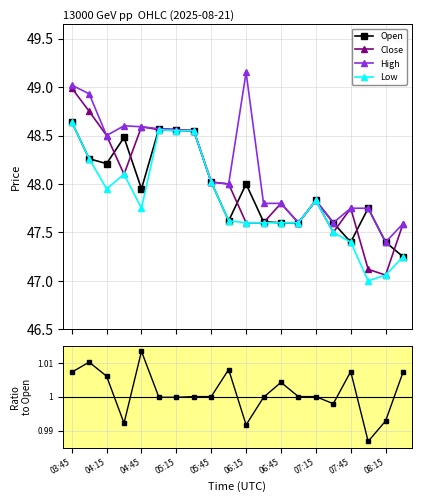

True or false: Open and High intersect in this chart.

False